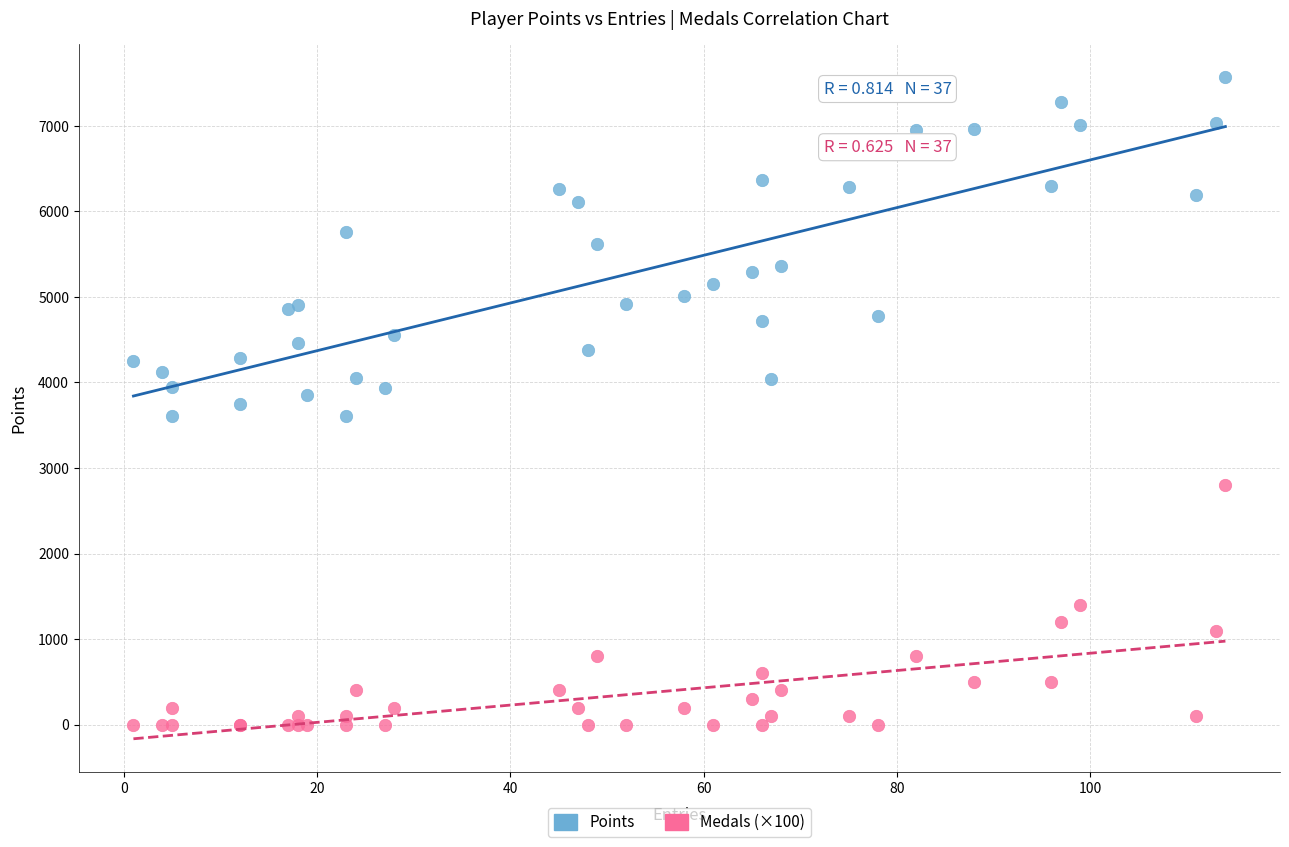

Which series contains the highest Y value?

Points